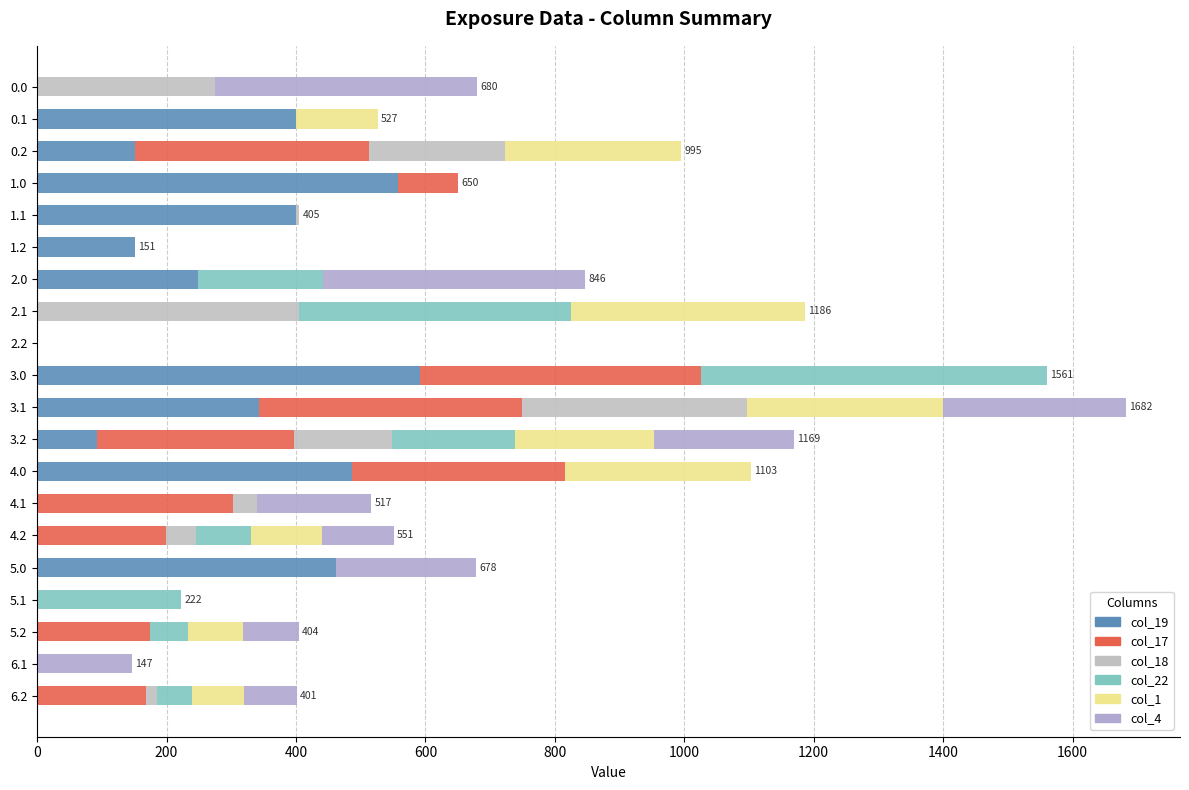

How many series are shown in this chart?

6